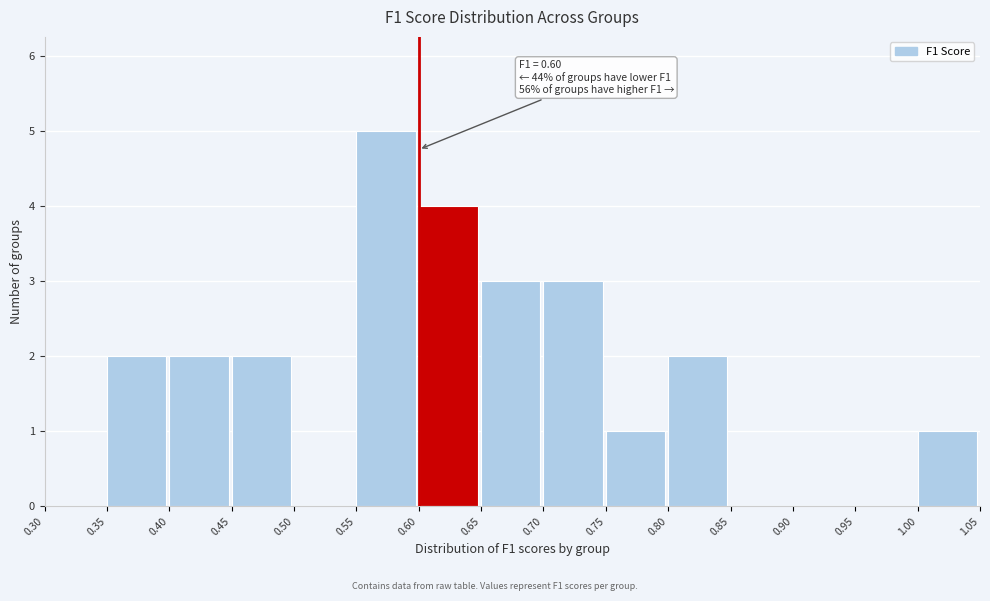

Which range on the x-axis has the tallest bar?

0.55 to 0.60